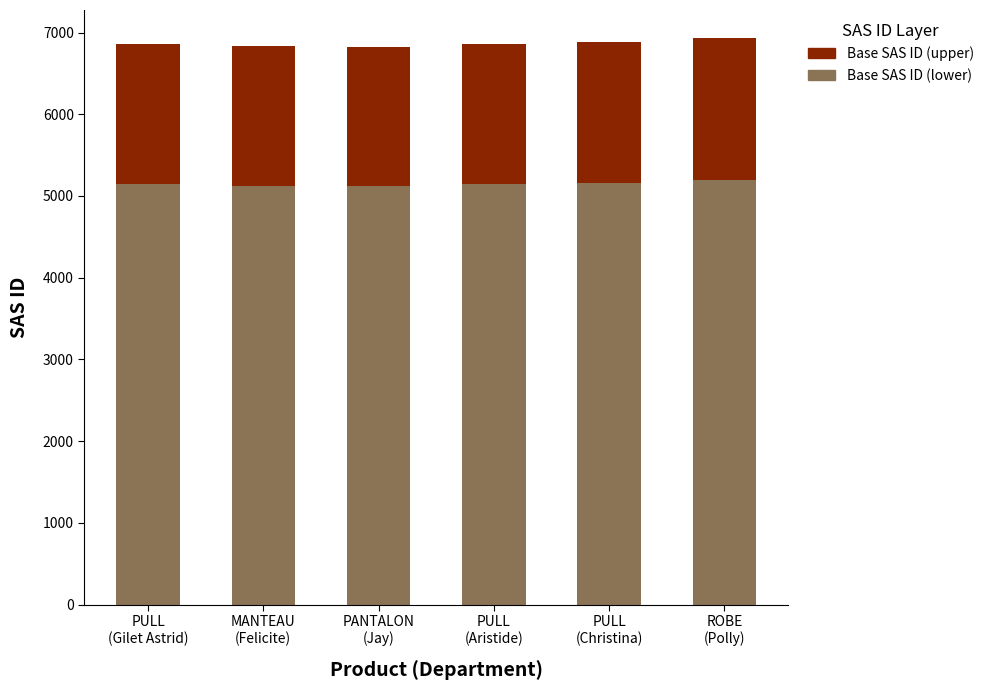

How many values in the Base SAS ID (lower) series exceed 5148?

3